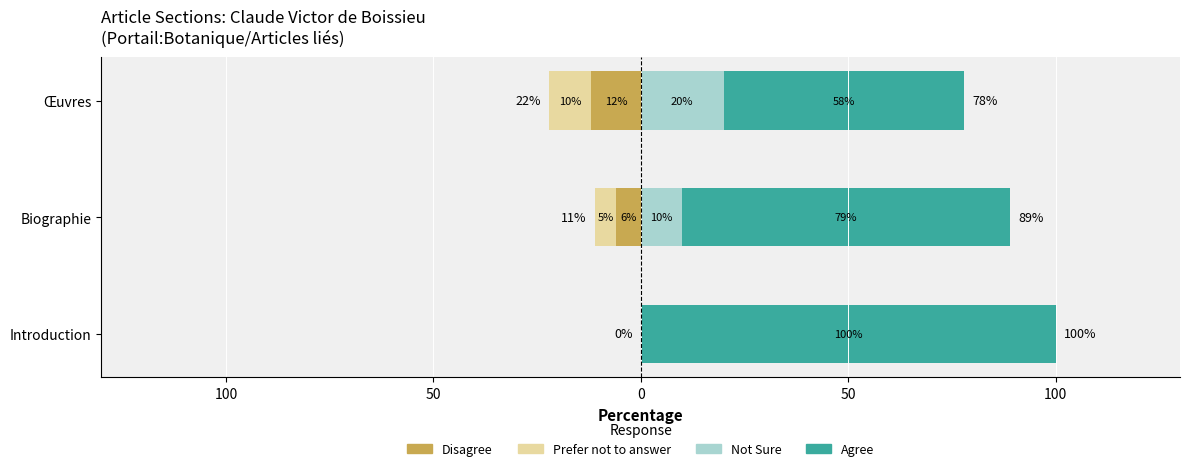

What is the greatest value displayed?

100